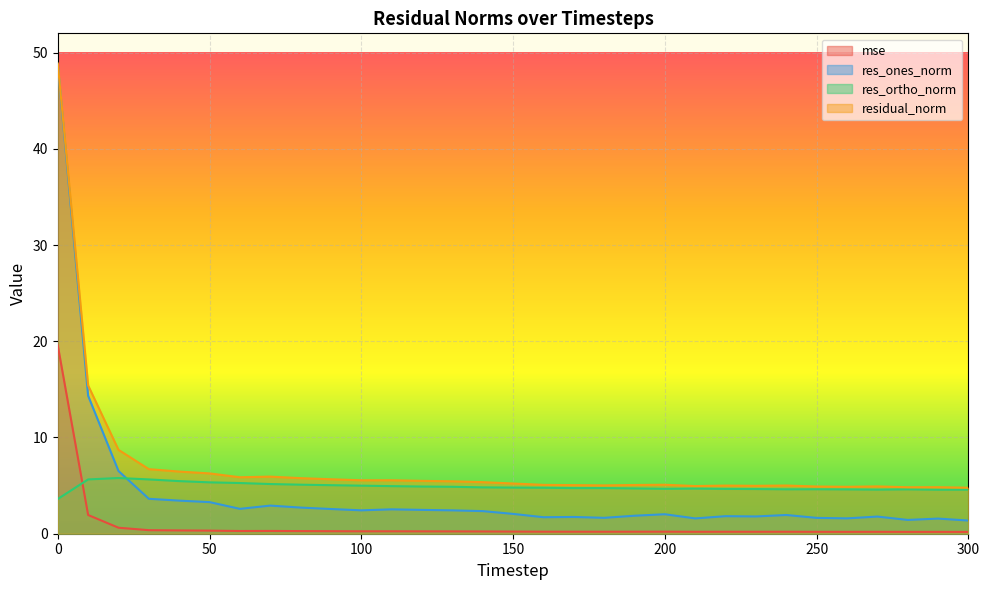

The mse series shows 0.2 at 230. True or false?

True